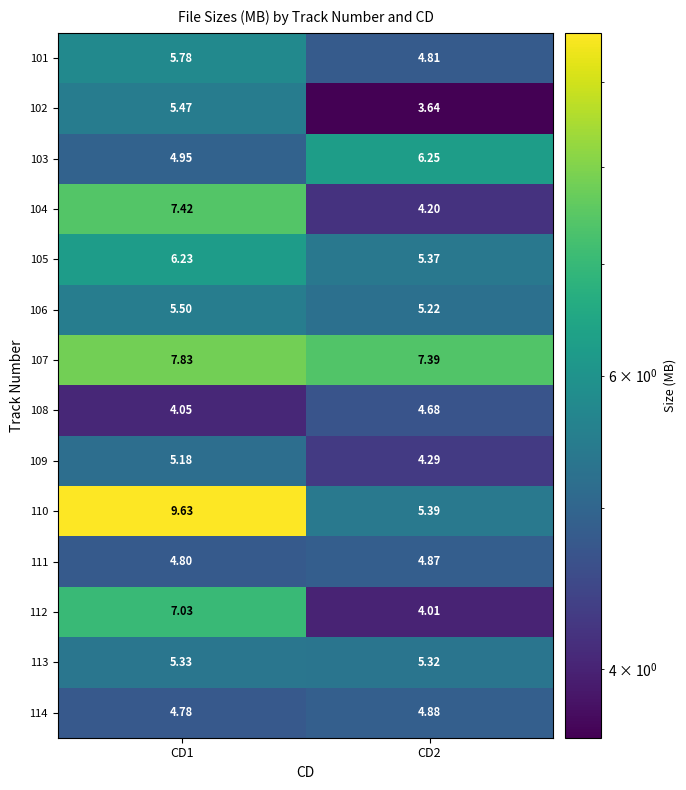

Is the value of 111 at CD1 greater than the value of 109 at CD2?

Yes